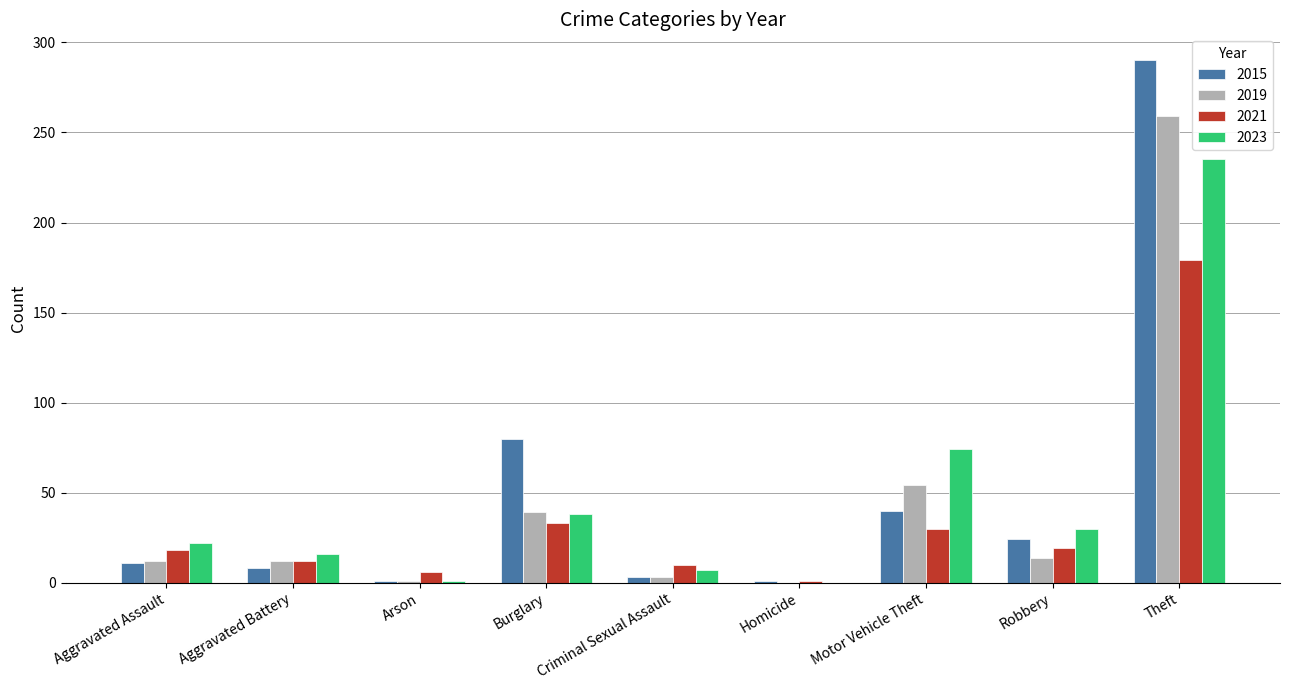

What is the sum of all 2019 values?

394